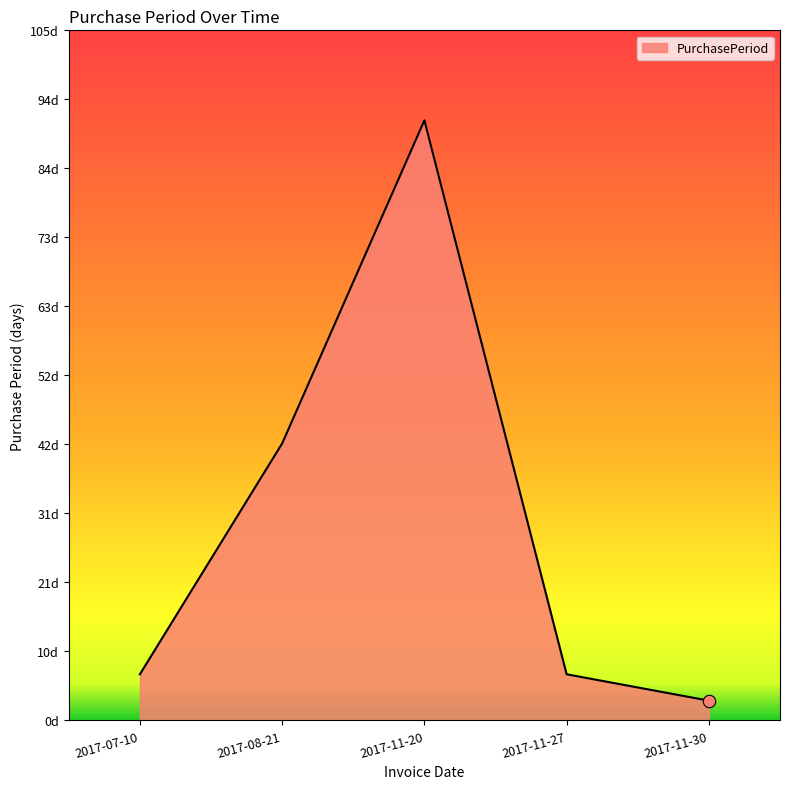

Between 2017-07-10 and 2017-08-21, which is larger?

2017-08-21